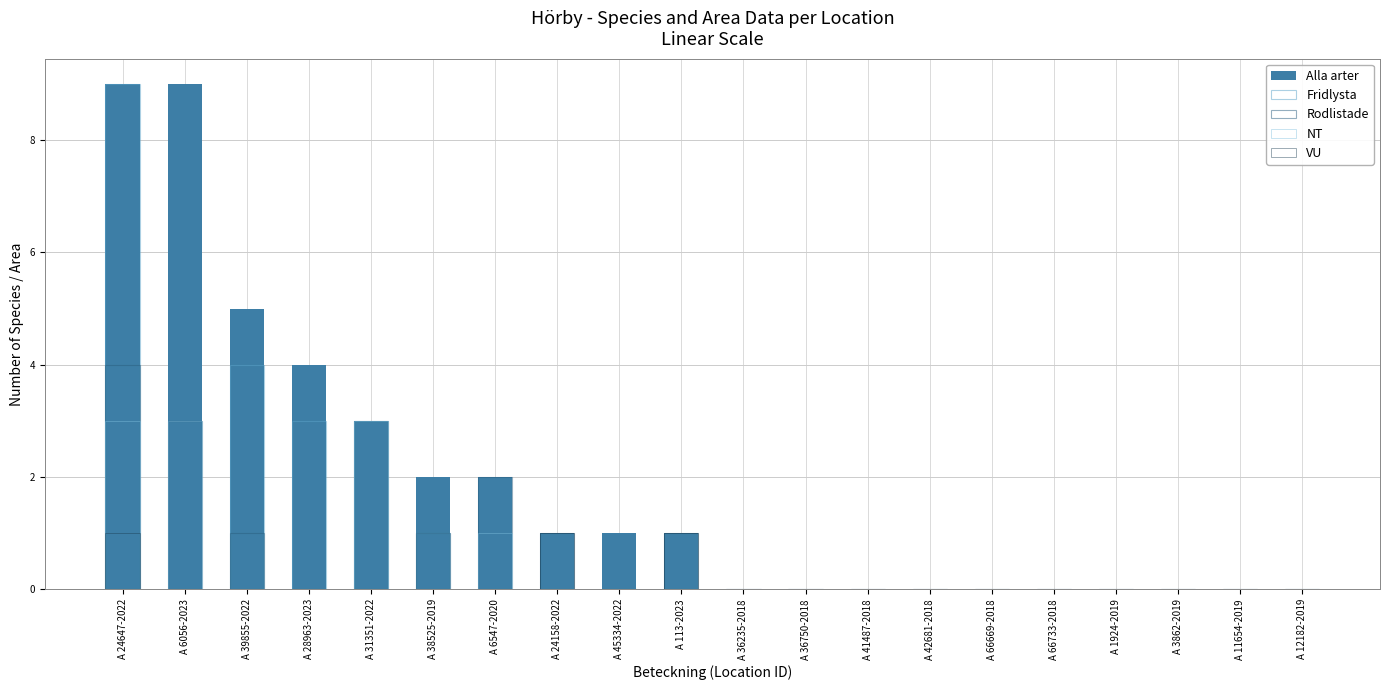

How many values in Fridlysta are above zero?

5